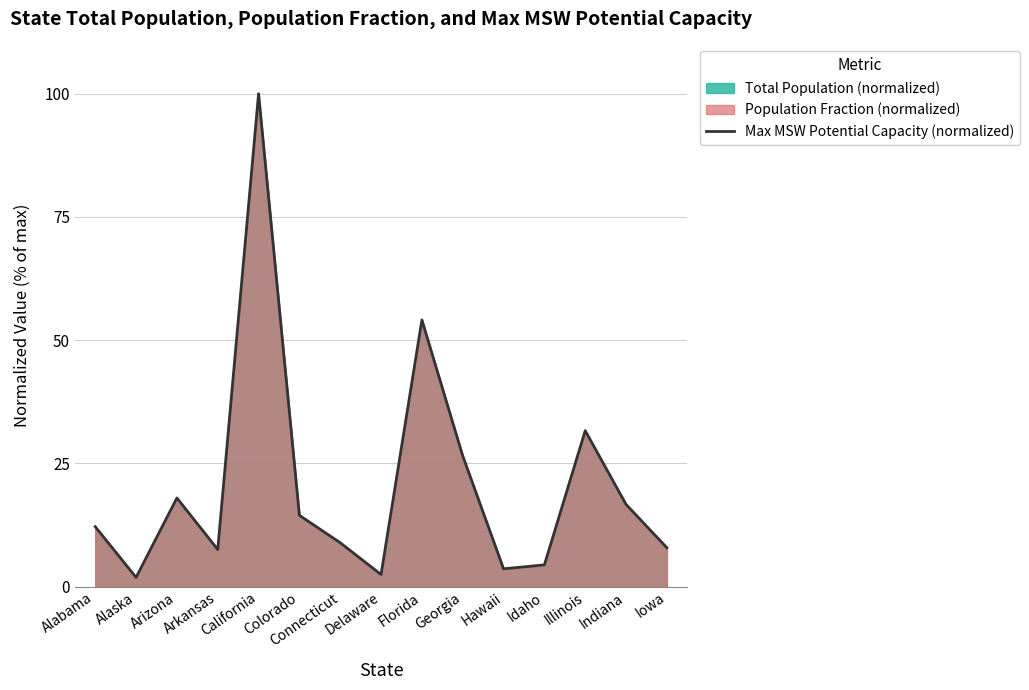

What is the difference between the second highest and second lowest values?

51.7